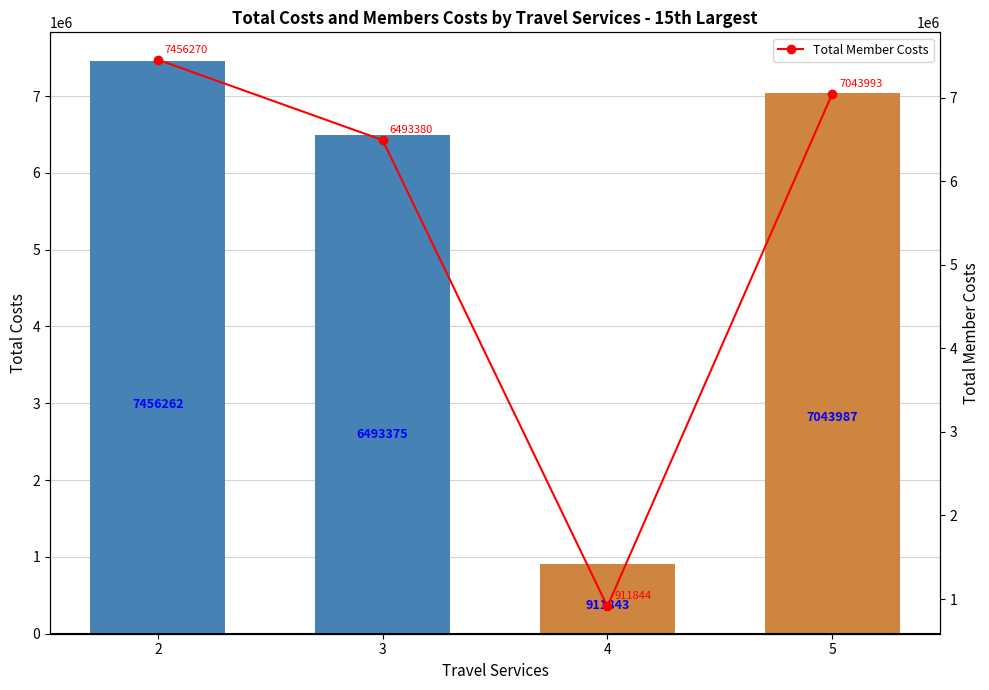

Is the value of Total Costs at 2 greater than the value of Total Member Costs at 3?

Yes